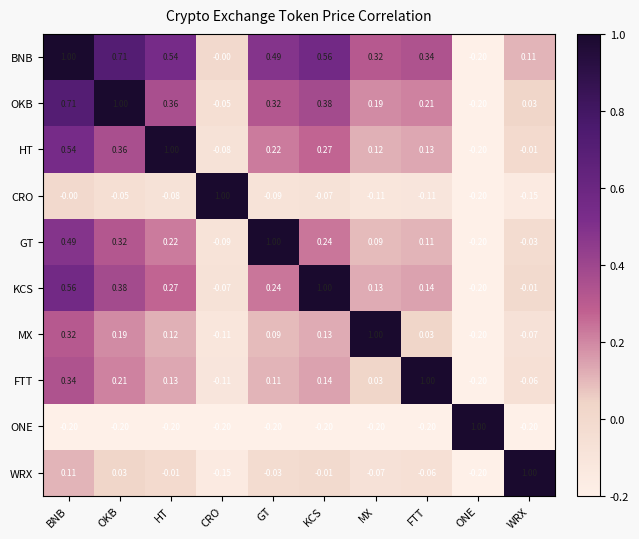

At KCS, list the series in order from smallest to largest.

ONE, CRO, WRX, MX, FTT, GT, HT, OKB, BNB, KCS